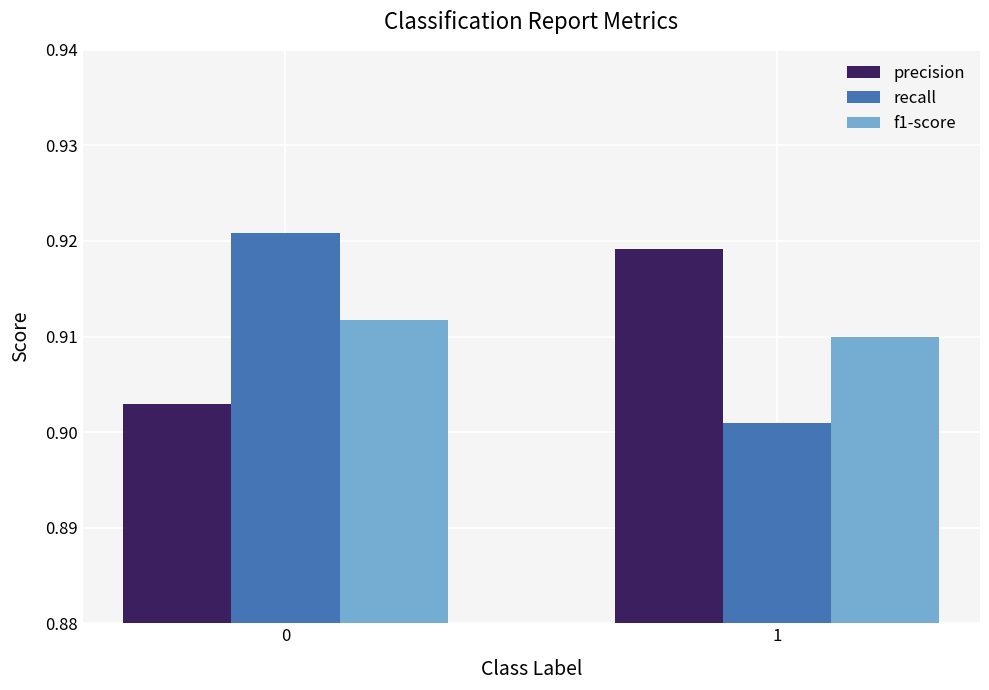

The f1-score series shows 1.5 at 0. True or false?

False